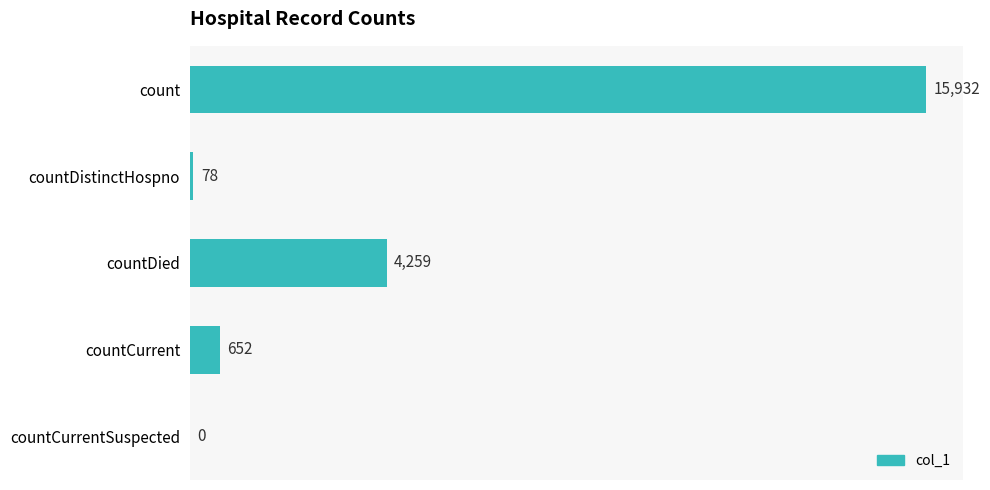

Approximately how many times larger is the value at countCurrent compared to countDistinctHospno?

8.4